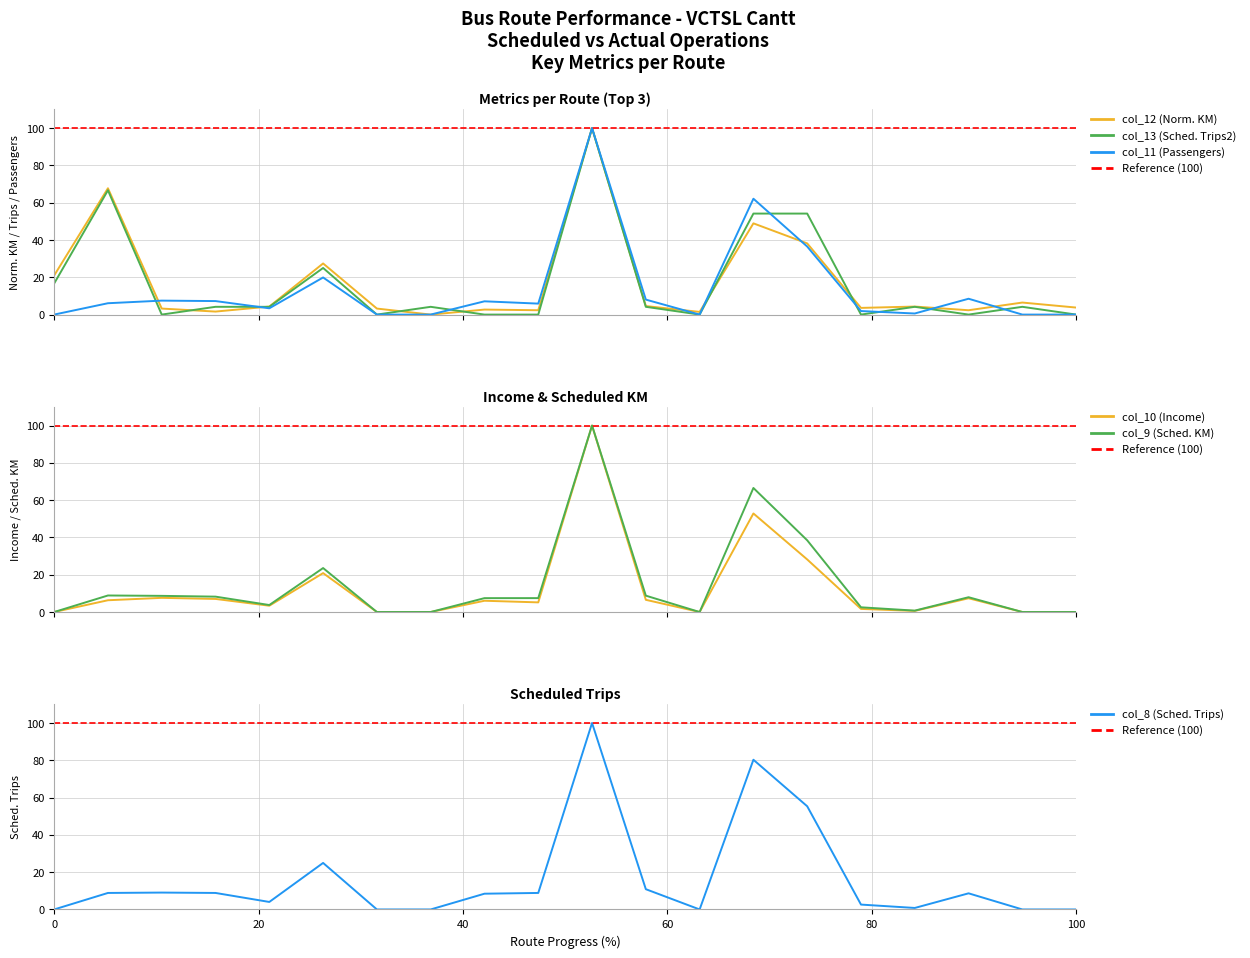

Is the value of col_9 (Sched. KM) at 3 greater than the value of col_12 (Norm. KM) at 8?

Yes